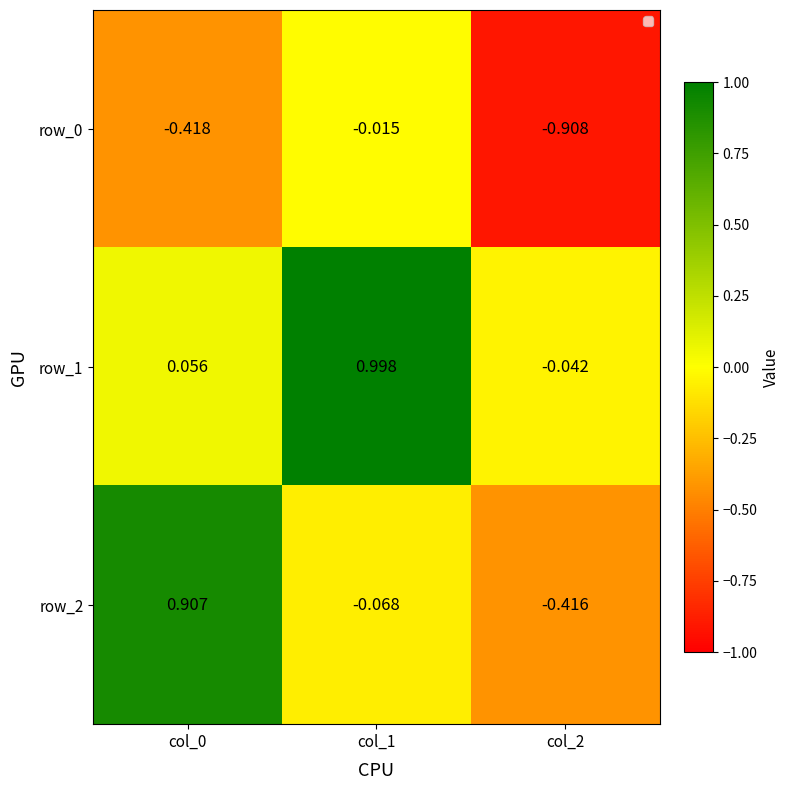

Is the value of row_0 at col_1 greater than the value of row_1 at col_0?

No